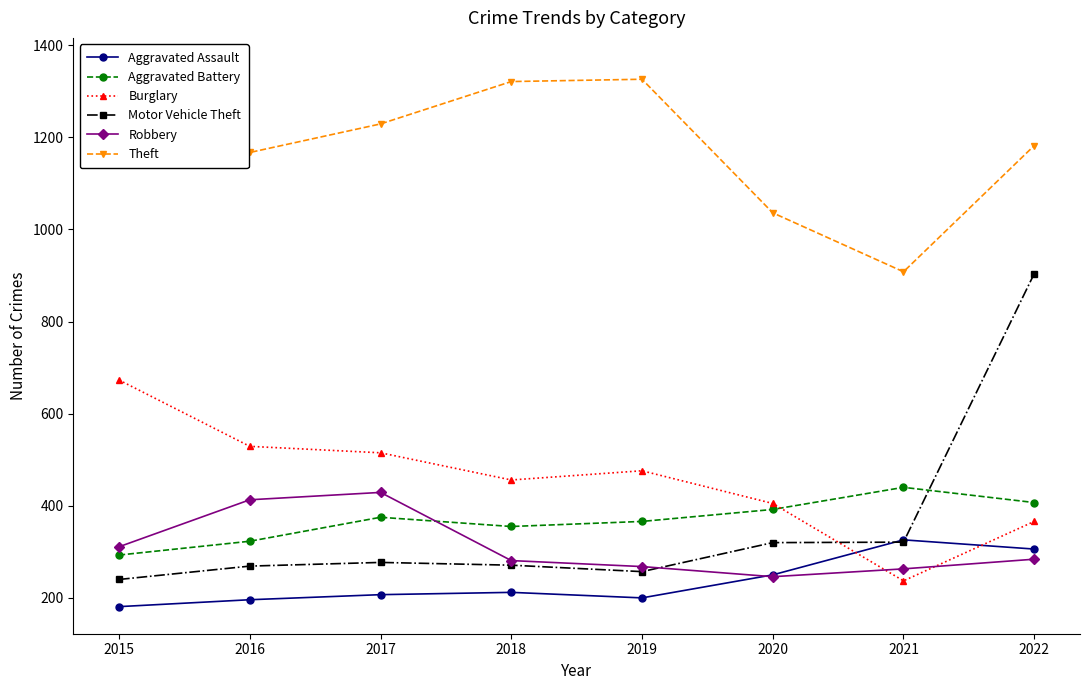

Reading left to right, extract all data points from this chart.

Aggravated Assault: 2015=181	2016=196	2017=207	2018=212	2019=200	2020=250	2021=326	2022=306
Aggravated Battery: 2015=293	2016=323	2017=375	2018=355	2019=366	2020=392	2021=440	2022=407
Burglary: 2015=673	2016=529	2017=515	2018=456	2019=476	2020=405	2021=237	2022=366
Motor Vehicle Theft: 2015=240	2016=269	2017=277	2018=271	2019=257	2020=320	2021=321	2022=904
Robbery: 2015=311	2016=413	2017=429	2018=281	2019=268	2020=246	2021=263	2022=284
Theft: 2015=1357	2016=1167	2017=1229	2018=1321	2019=1326	2020=1036	2021=908	2022=1182